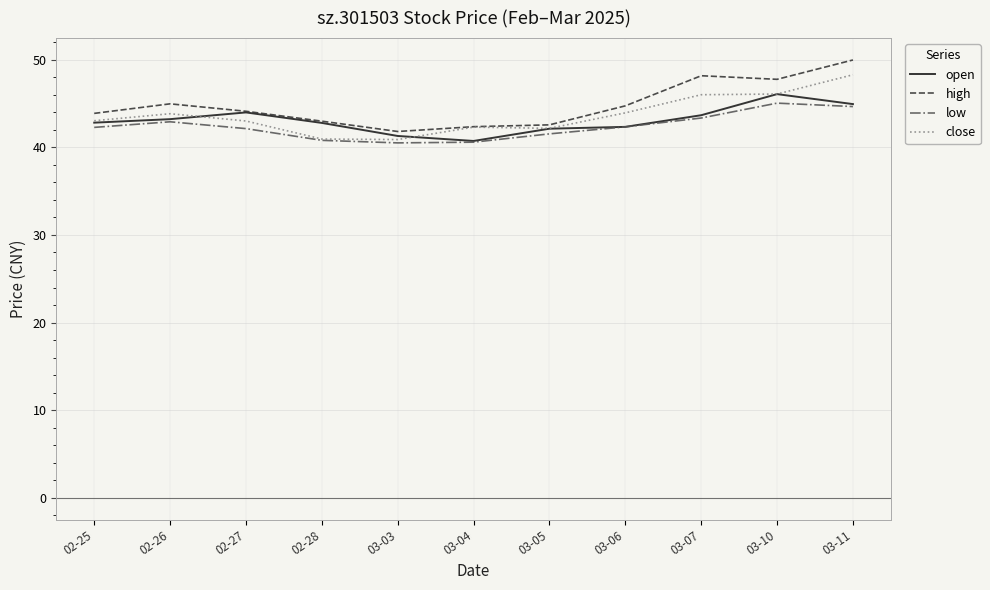

Is it true that low equals 42.3 at 02-25?

True